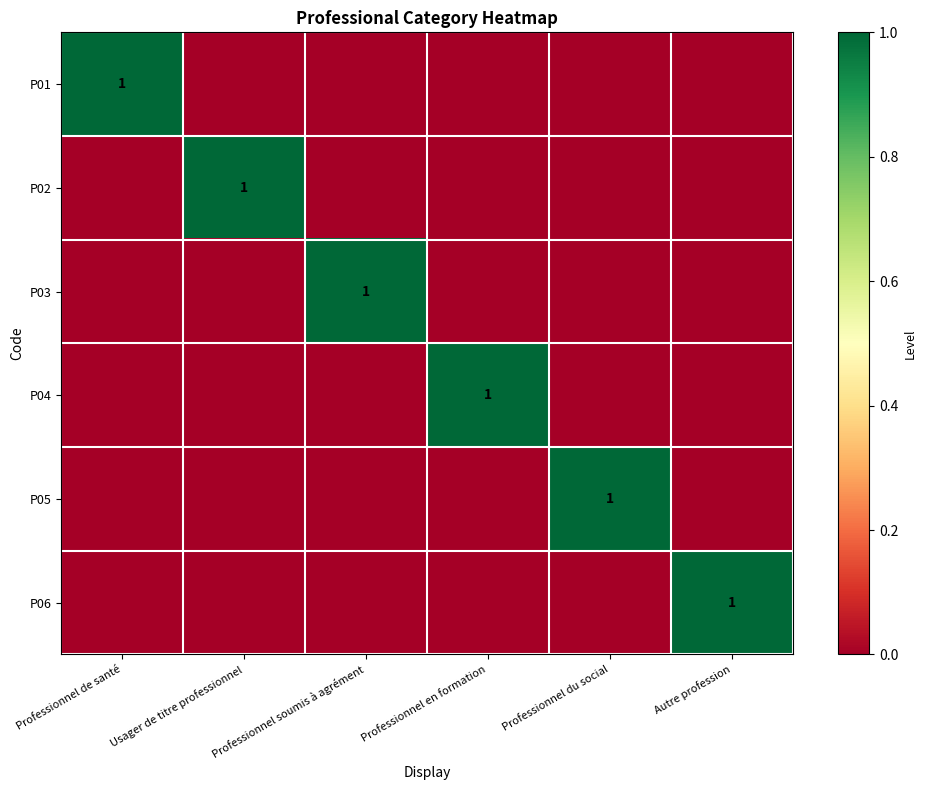

The value of P06 at Autre profession is 2. True or false?

False